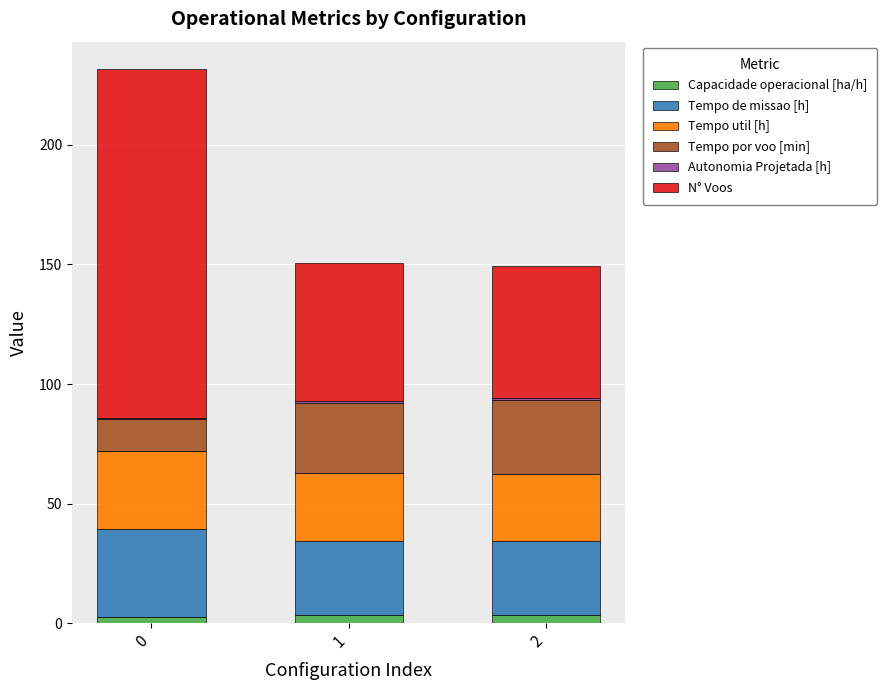

Does the chart contain stacked bars?

Yes